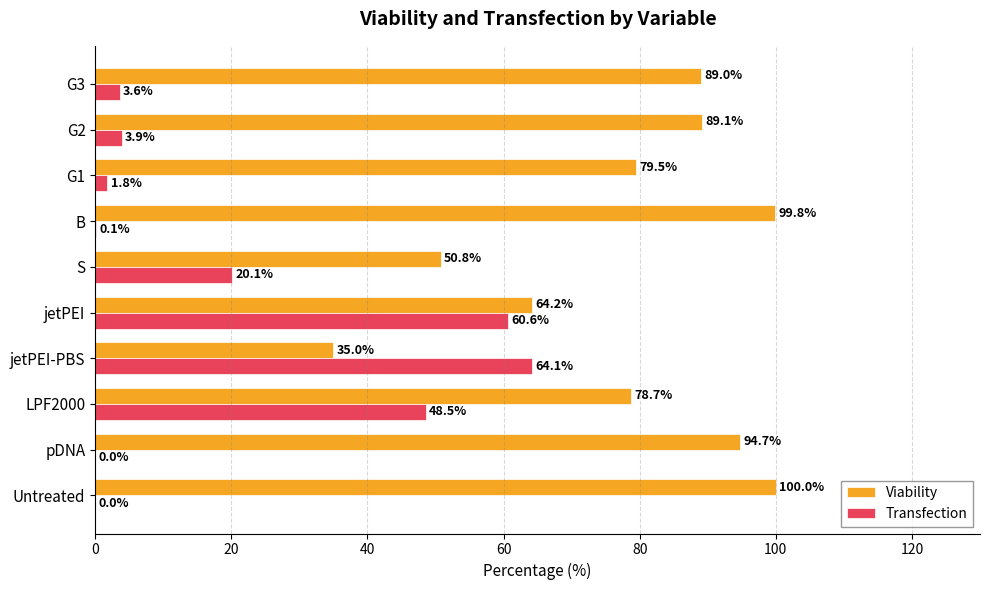

At which label is Viability closest to 67?

jetPEI